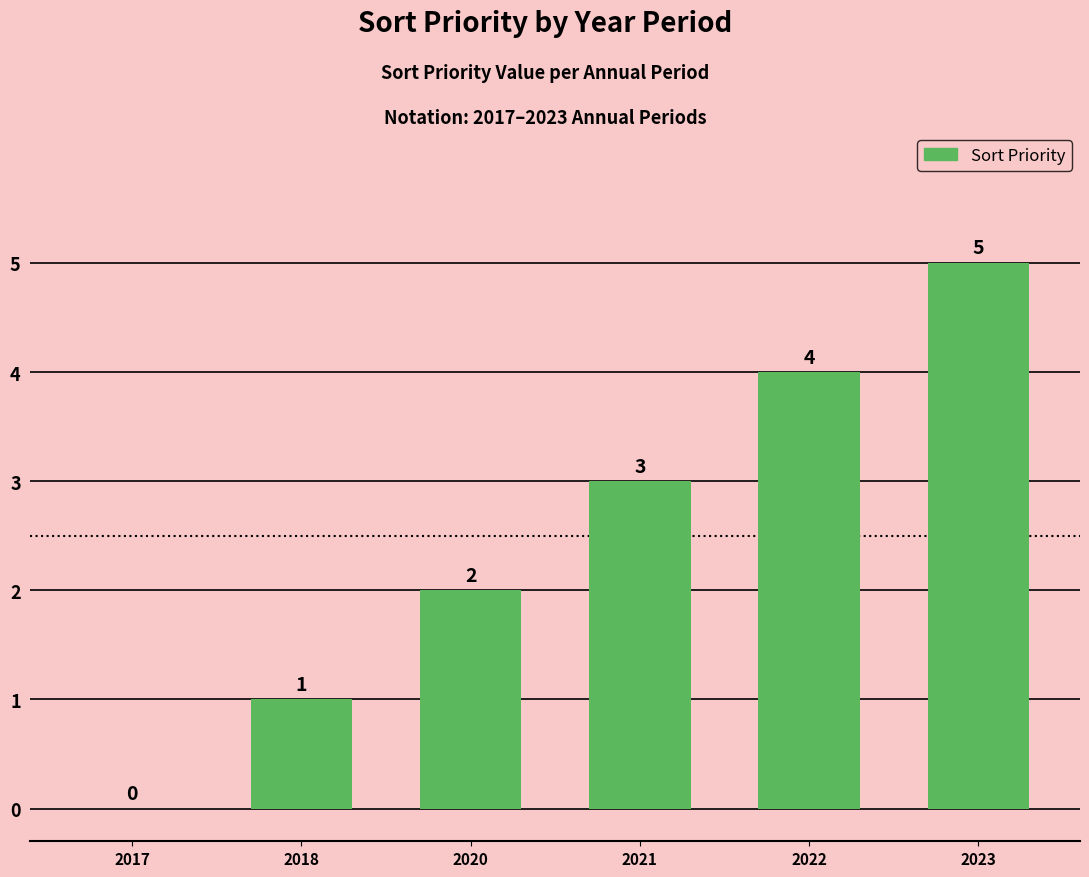

The value at 2017 is -3. True or false?

False